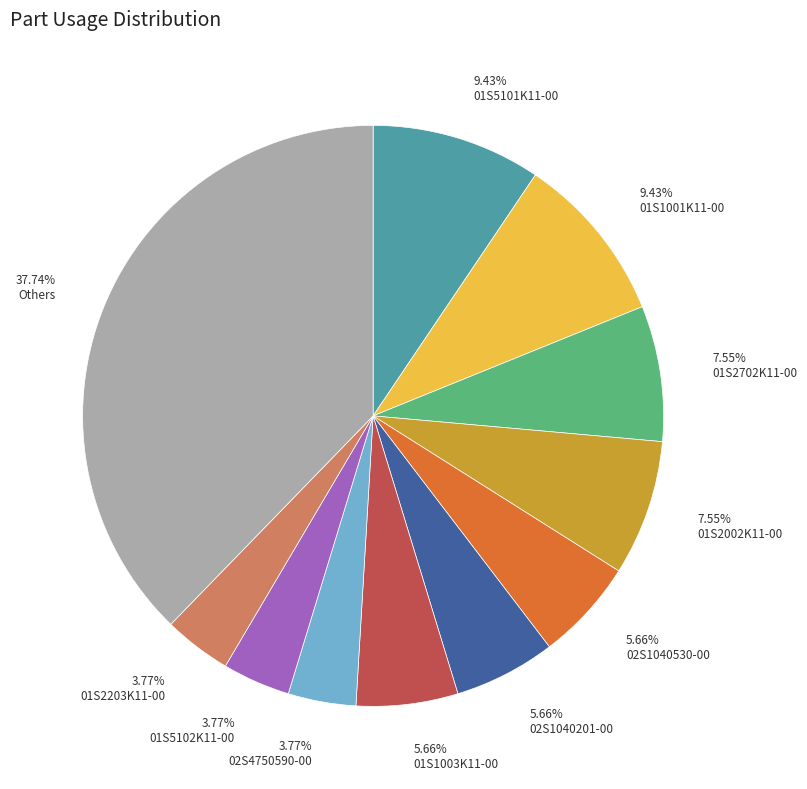

Approximately how many times larger is the value at 01S2002K11-00 compared to 01S1001K11-00?

0.8